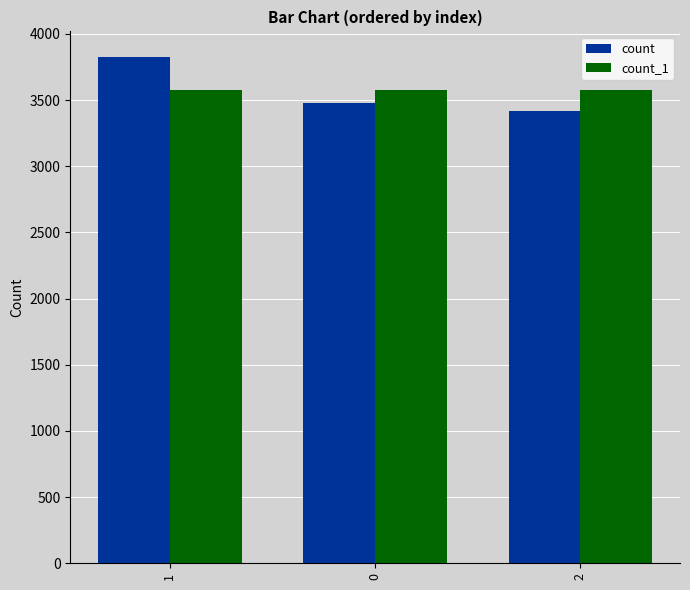

Is it true that count_1 equals 3574 at 1?

True